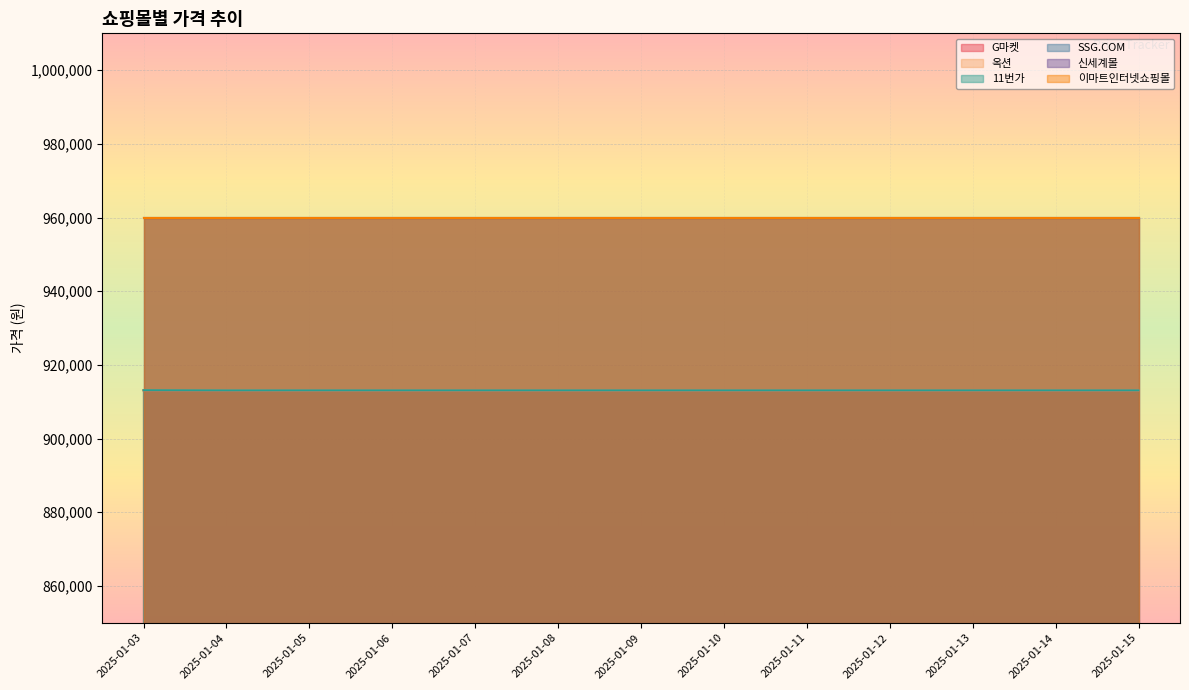

Does the chart display data point markers on the line(s)?

No